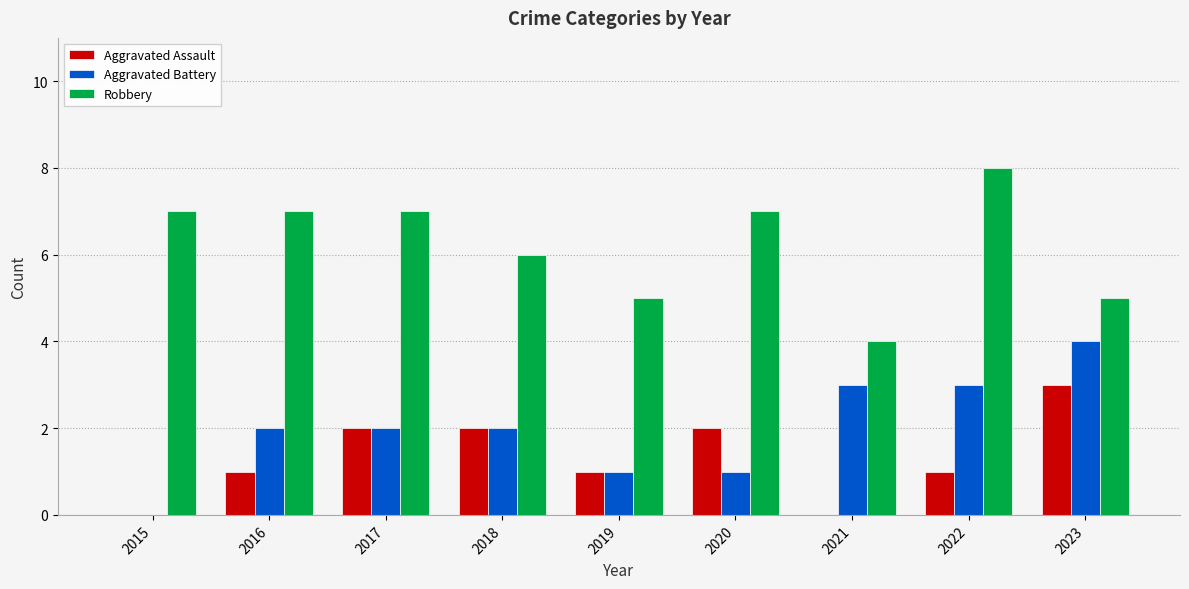

How many categories are shown in the chart?

9